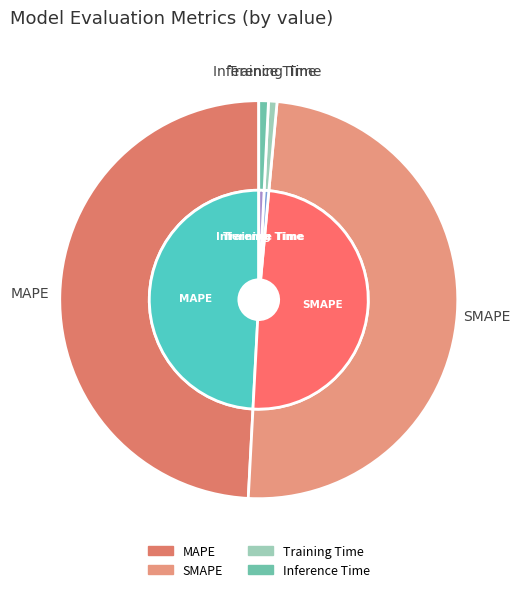

Is there a majority slice in this chart?

No